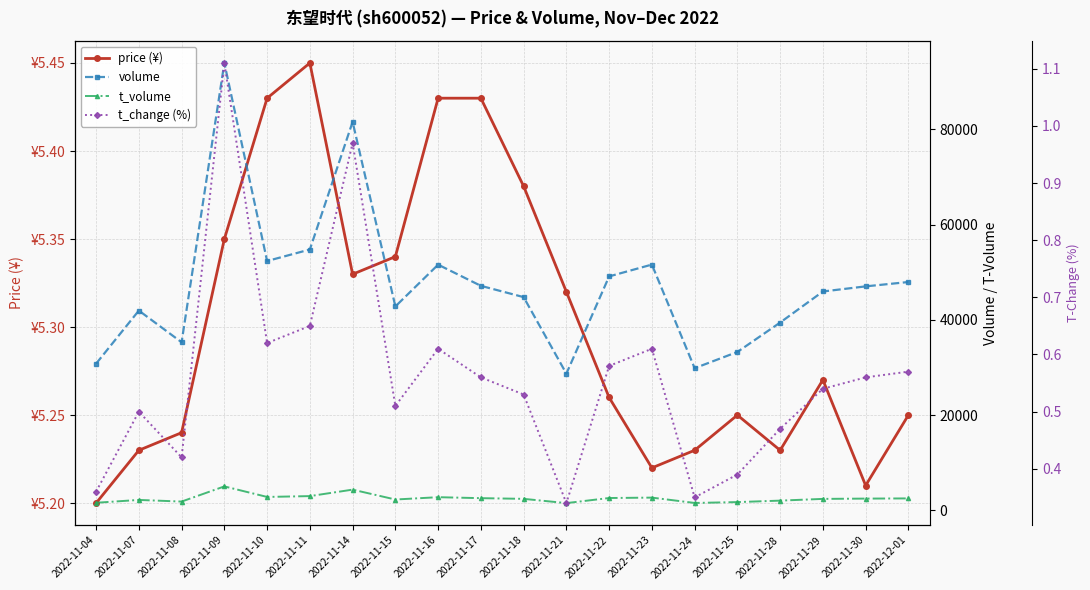

At how many categories does at least one series exceed 8742?

20